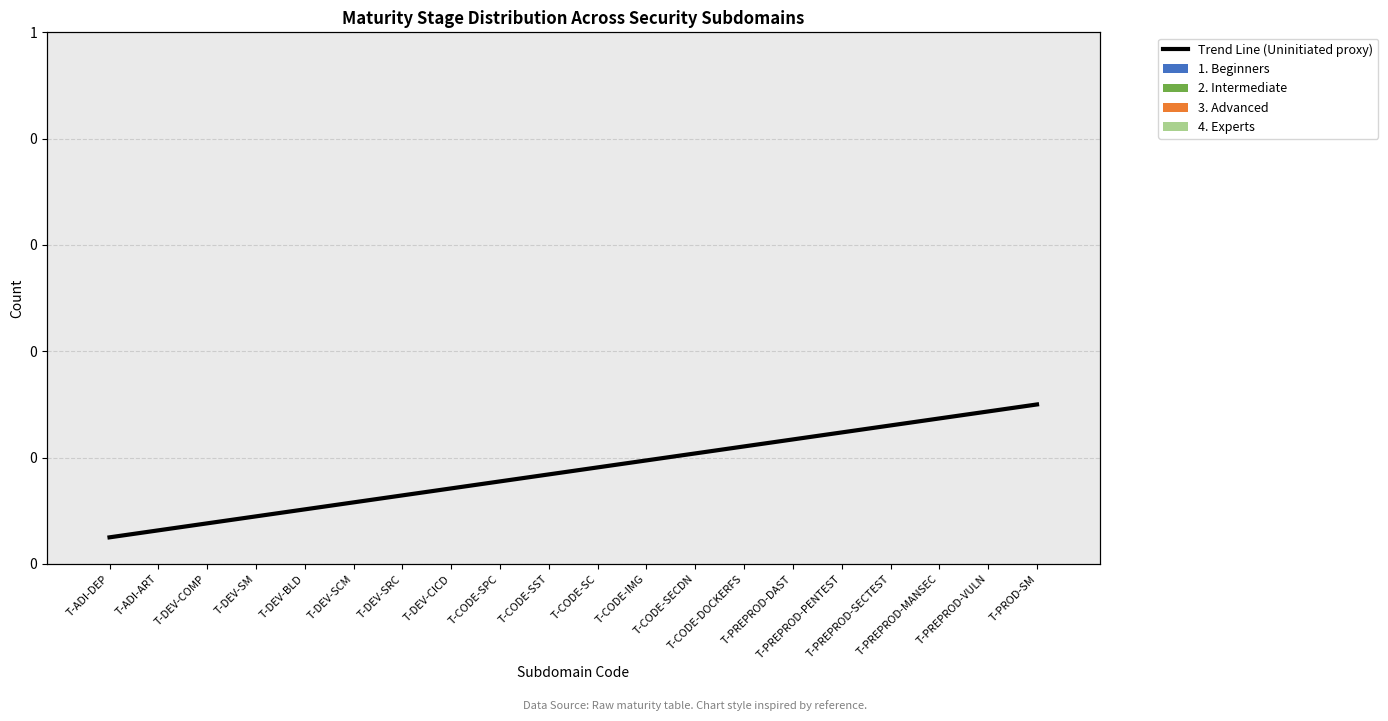

Is the value of 3. Advanced at T-PREPROD-SECTEST greater than the value of Trend Line (Uninitiated proxy) at T-DEV-COMP?

No